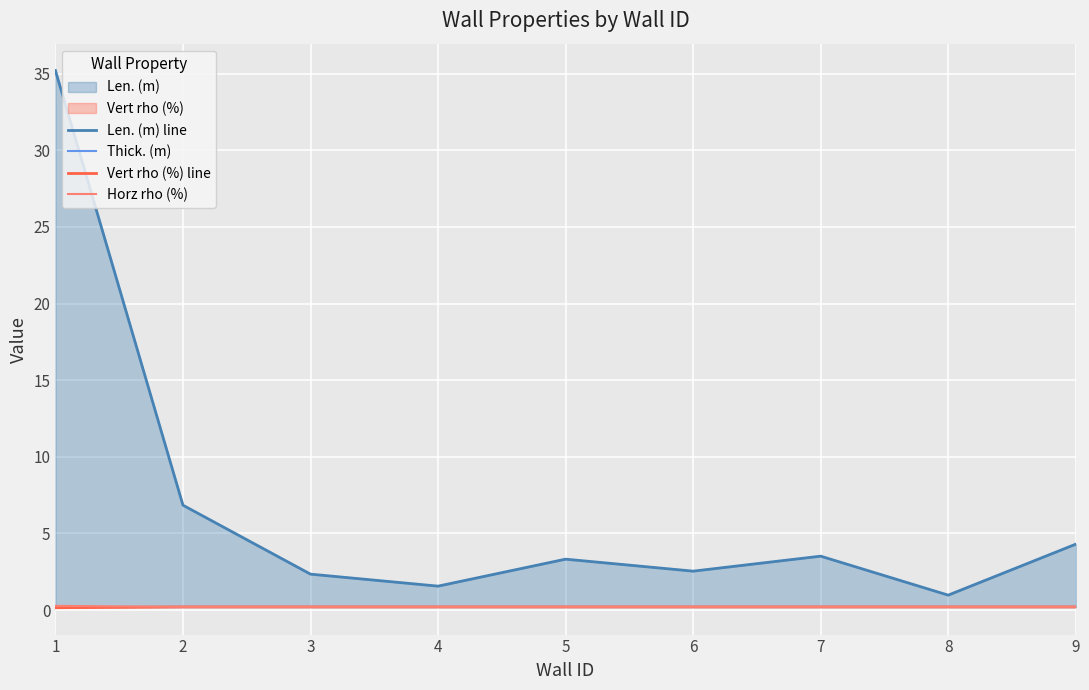

Reading right to left, what are all the values shown in this chart?

Len. (m) line: 4.3	1.0	3.5	2.5	3.3	1.6	2.3	6.8	35.2
Thick. (m): 0.2	0.2	0.2	0.2	0.2	0.2	0.2	0.2	0.2
Vert rho (%) line: 0.2	0.2	0.2	0.2	0.2	0.2	0.2	0.2	0.2
Horz rho (%): 0.2	0.2	0.2	0.2	0.2	0.2	0.2	0.2	0.3